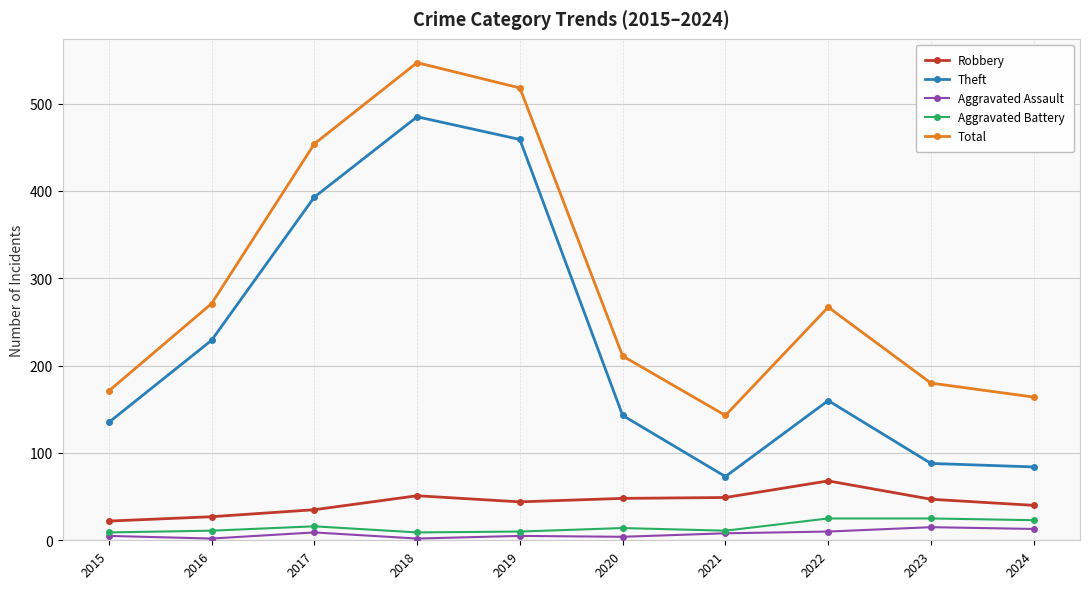

What is the minimum value for Aggravated Battery?

9